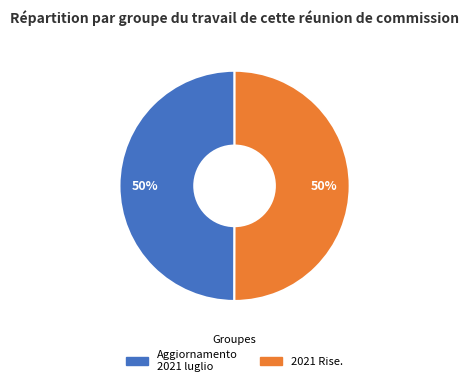

How many segments does this pie chart have?

2